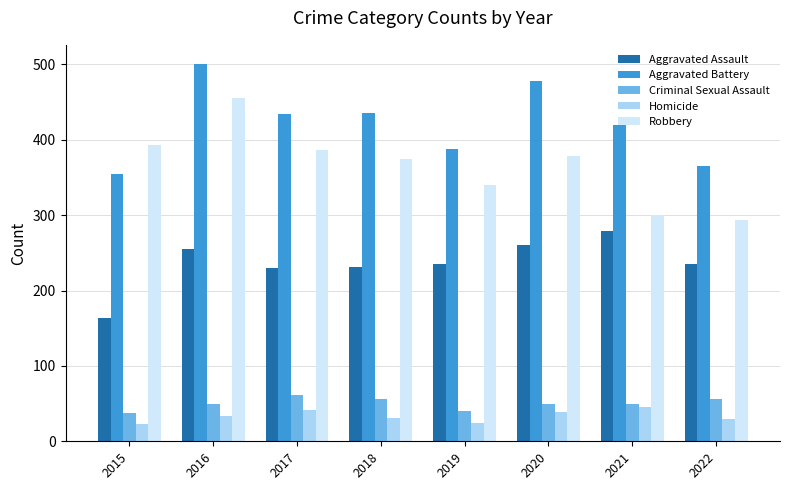

Is it true that Criminal Sexual Assault equals 104 at 2017?

False